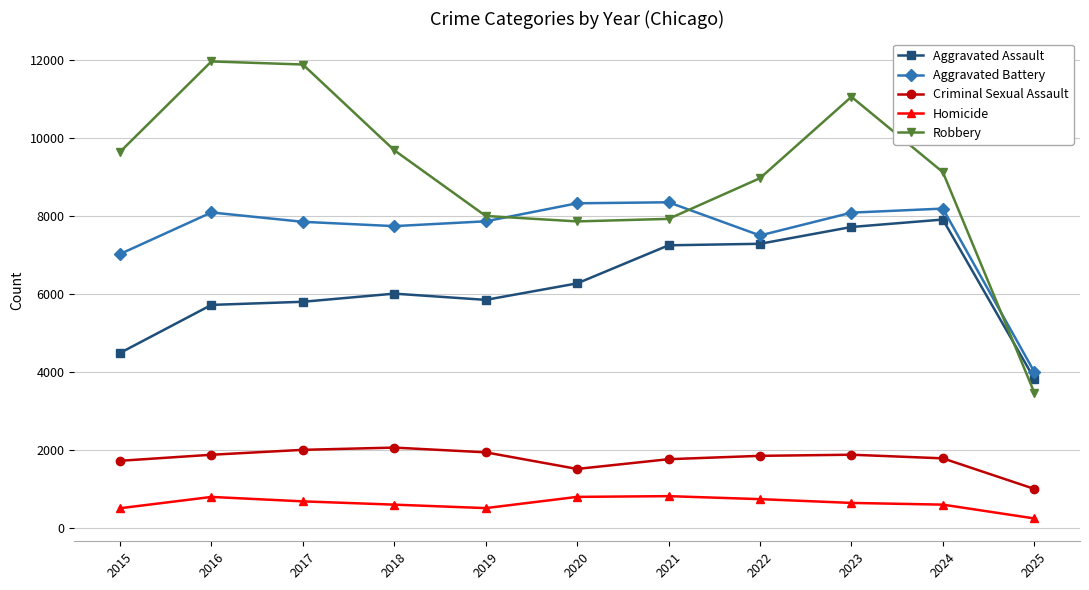

True or false: Criminal Sexual Assault has more than 0 interior local peaks.

True